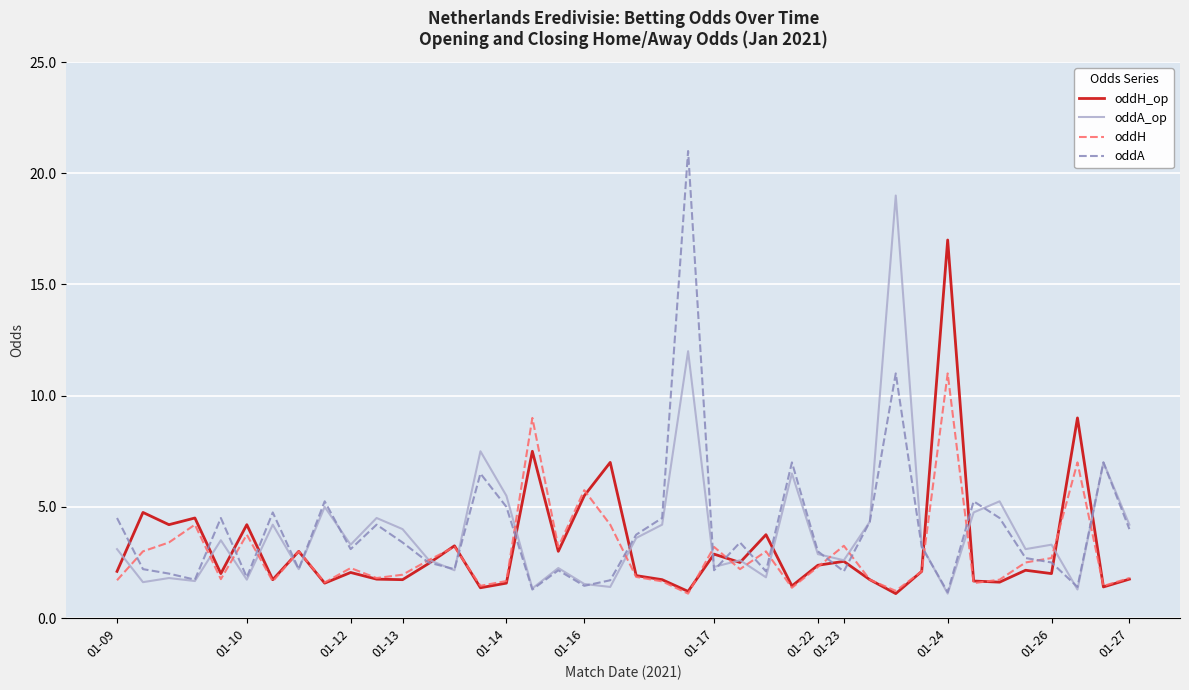

What is the highest value of the oddA series?

21.0